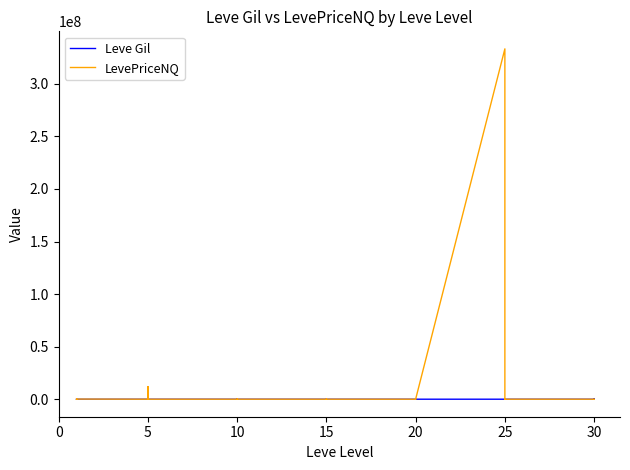

What is the label of the 28th point from the right?

10